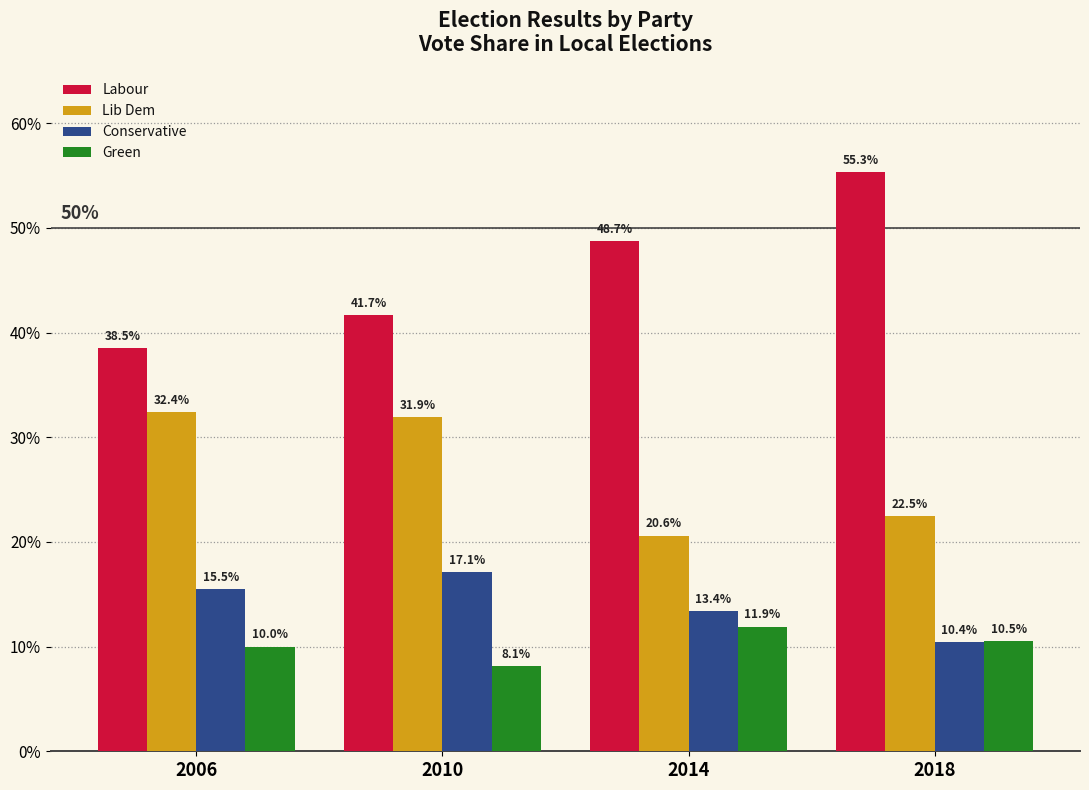

Reading left to right, transcribe all the data shown in this chart.

Labour: 2006=38.5	2010=41.7	2014=48.7	2018=55.3
Lib Dem: 2006=32.4	2010=31.9	2014=20.6	2018=22.5
Conservative: 2006=15.5	2010=17.1	2014=13.4	2018=10.4
Green: 2006=10.0	2010=8.1	2014=11.9	2018=10.5